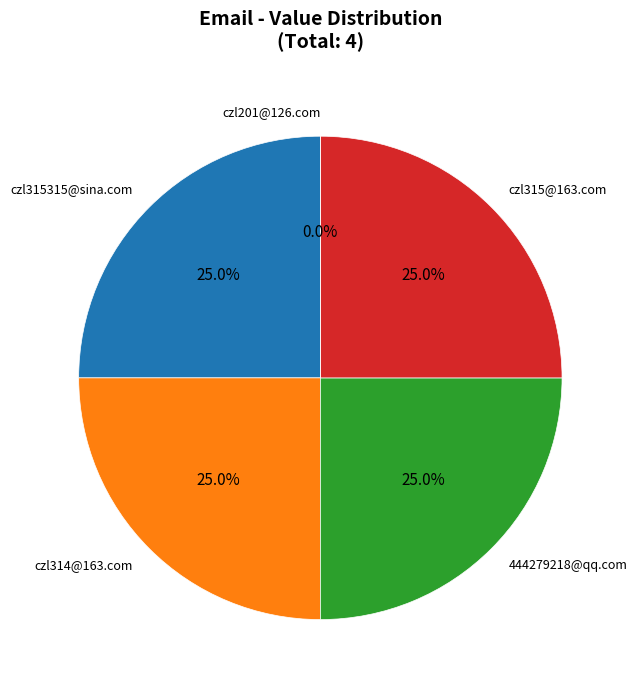

To the nearest percent, what portion does 444279218@qq.com represent?

25%